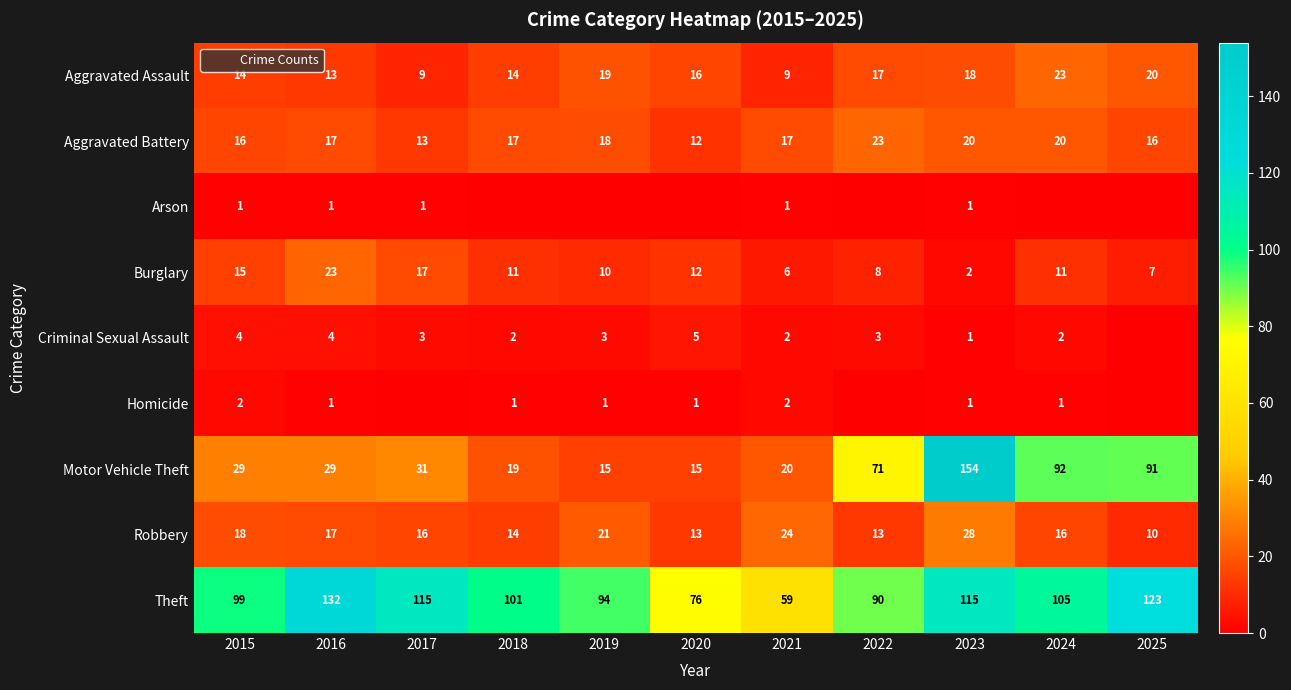

What is the difference between the second highest and second lowest values in the Homicide series?

2